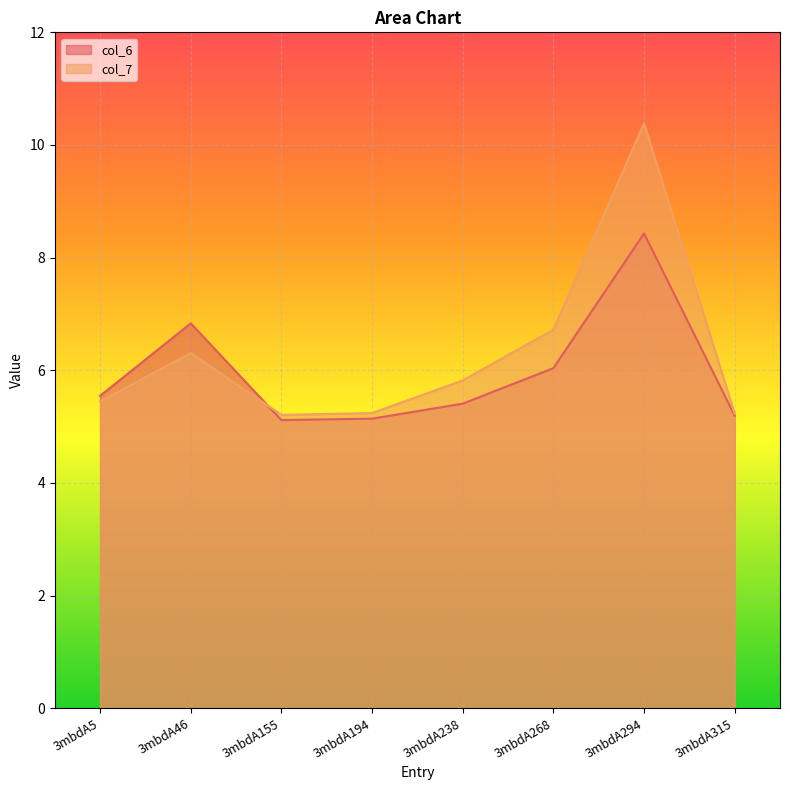

At which label does col_7 reach its minimum?

3mbdA155